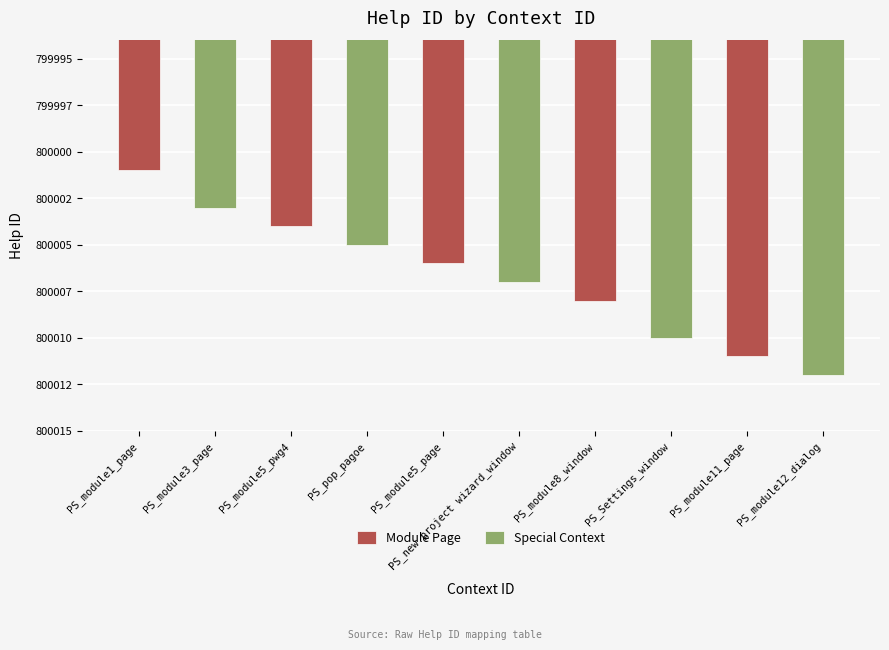

What is the difference between the values at PS_Settings_window and PS_module1_page?

9